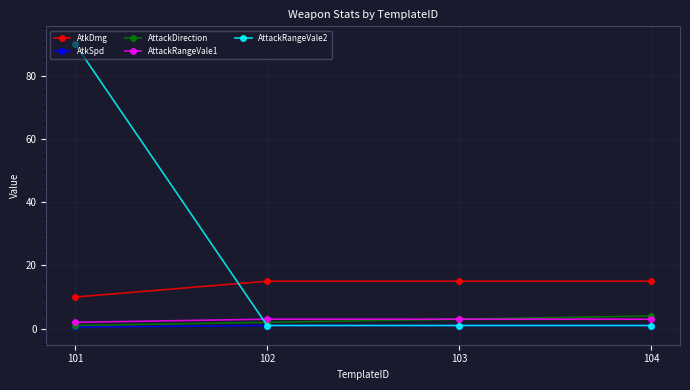

Which series has the widest spread of values?

AttackRangeVale2